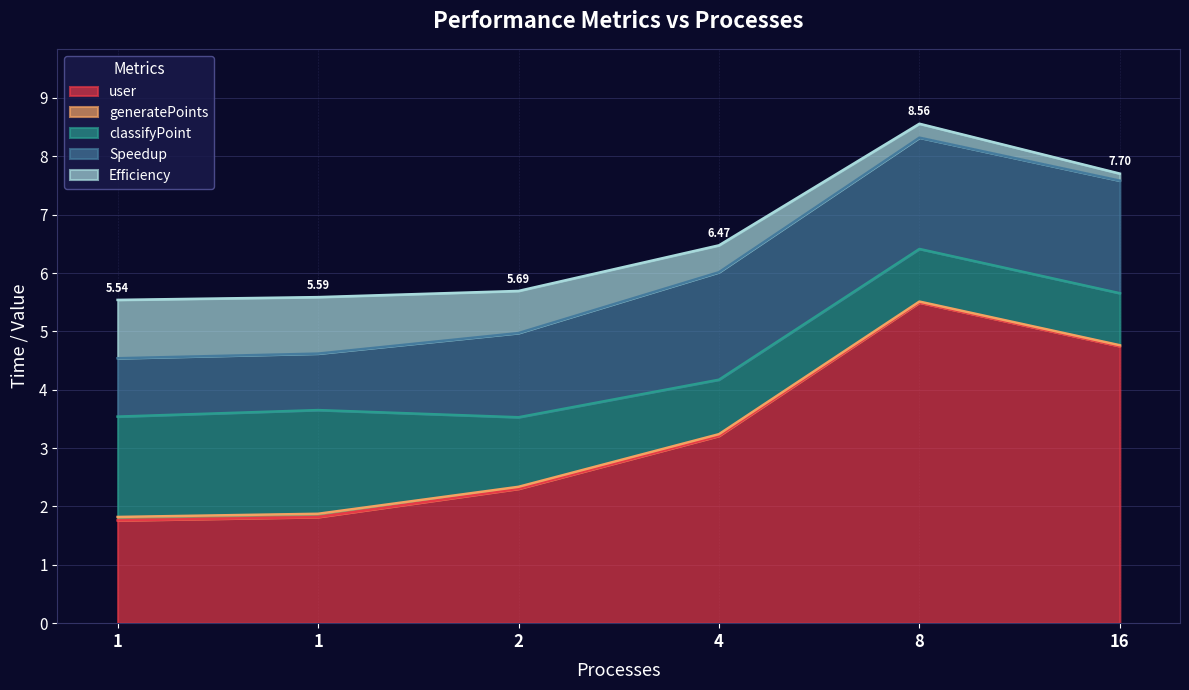

True or false: generatePoints has more than 1 interior local peaks.

False